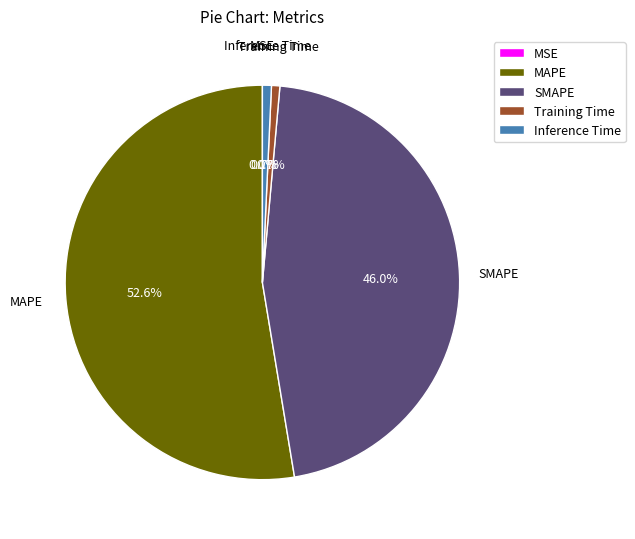

To the nearest percent, what portion does MAPE represent?

53%